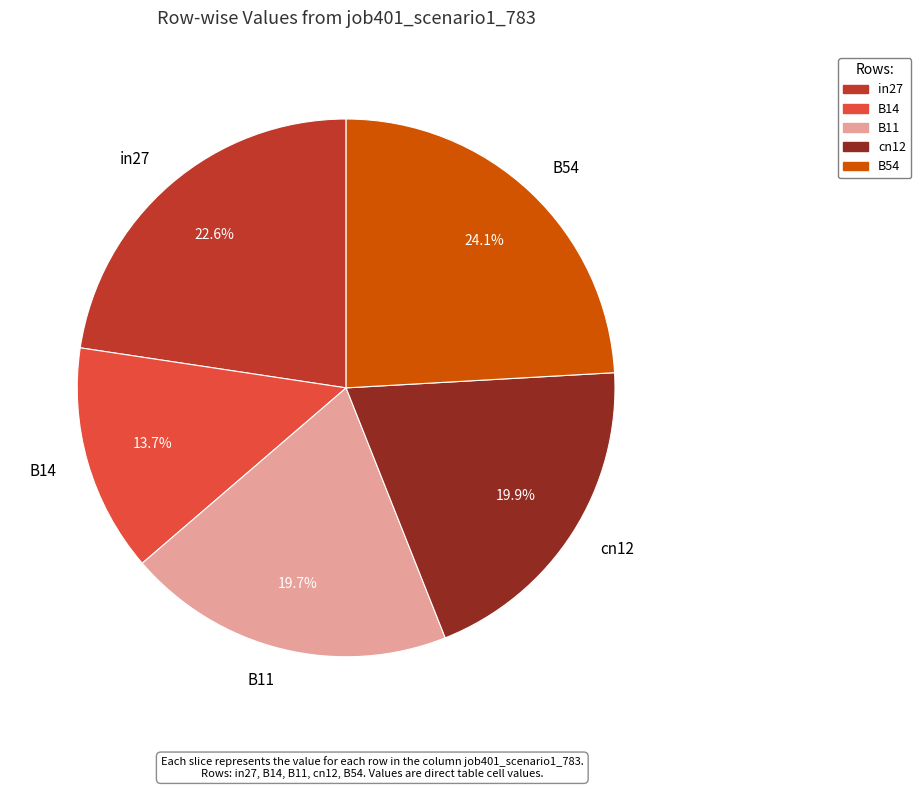

Is it true that B54 is 34% of the pie?

False